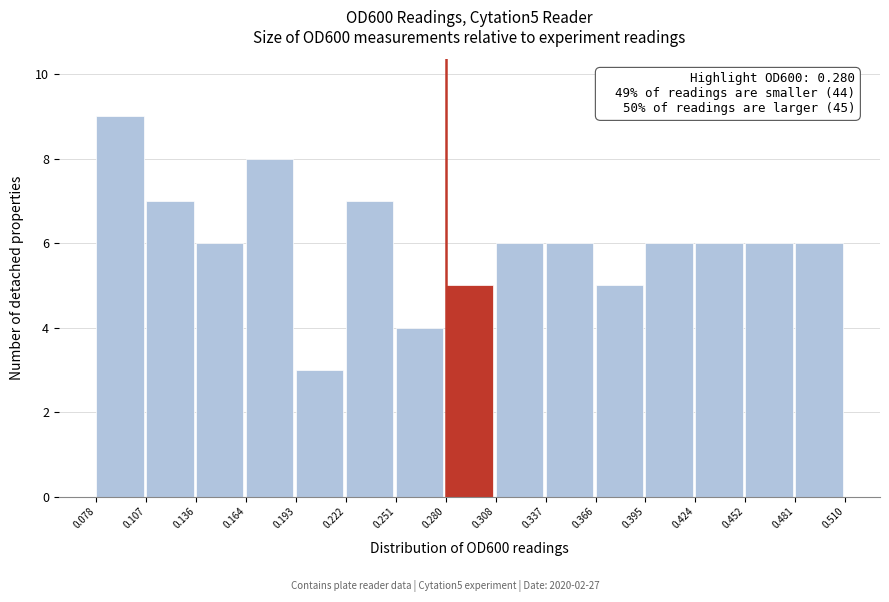

Which range on the x-axis has the tallest bar?

0.078 to 0.107